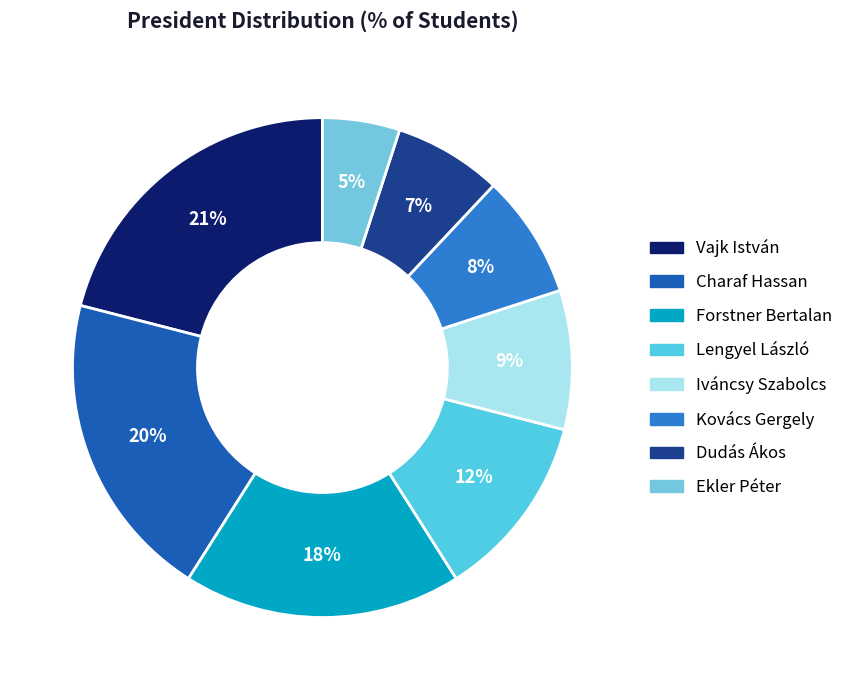

True or false: Forstner Bertalan accounts for 27% of the total.

False